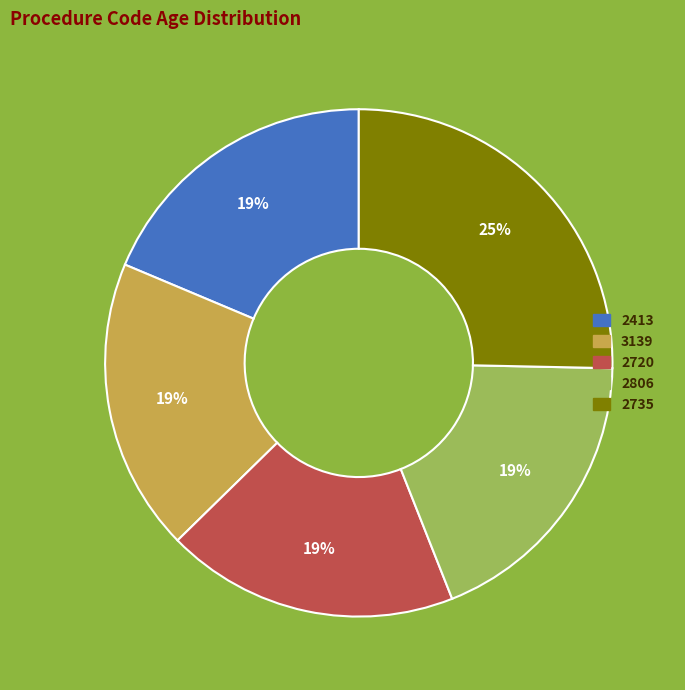

To the nearest percent, what is the average slice percentage?

20%